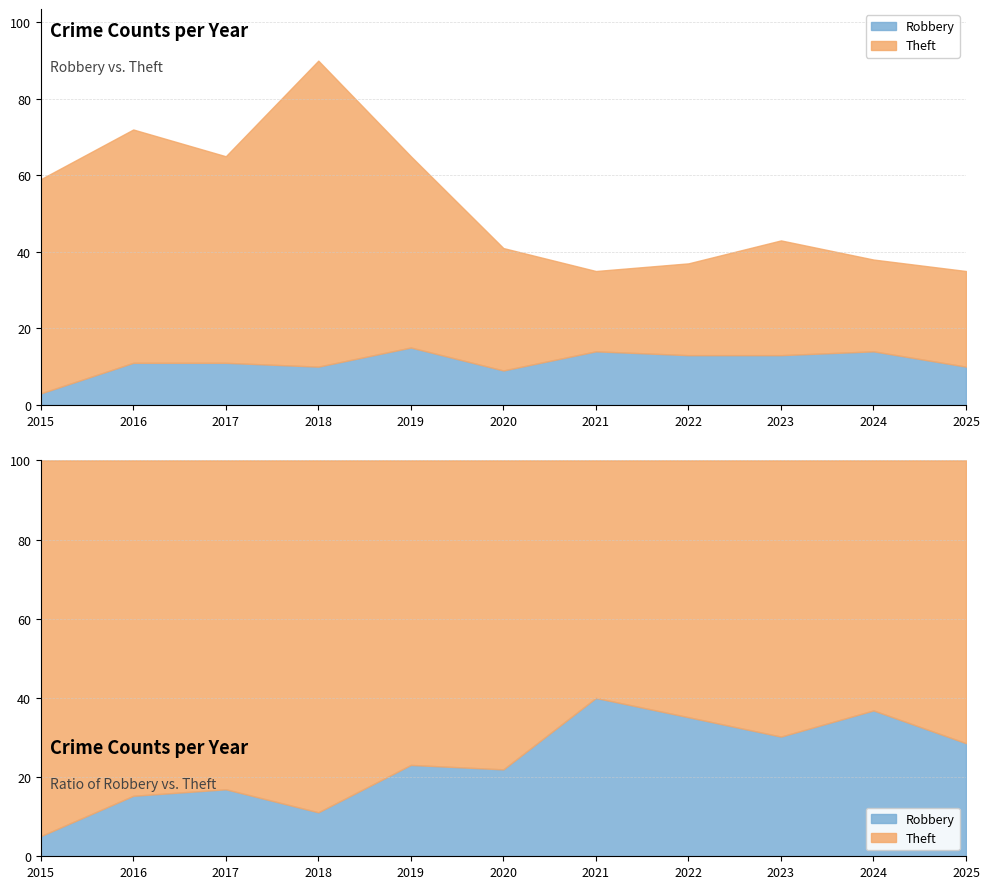

Which category has the highest value in the Theft series?

2018